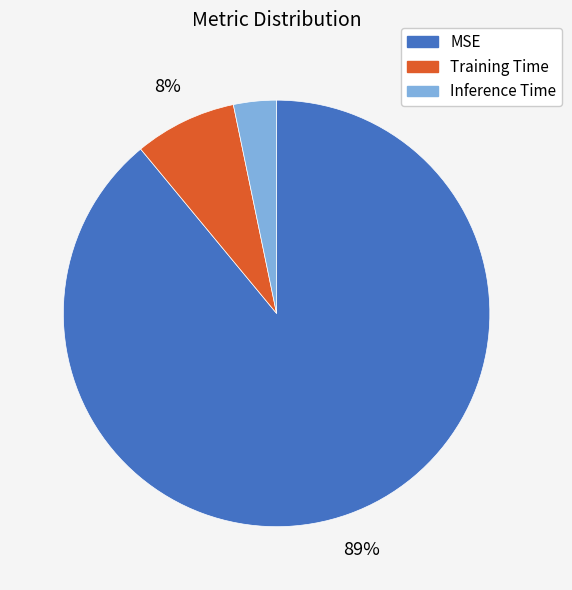

Which slice is the largest?

MSE